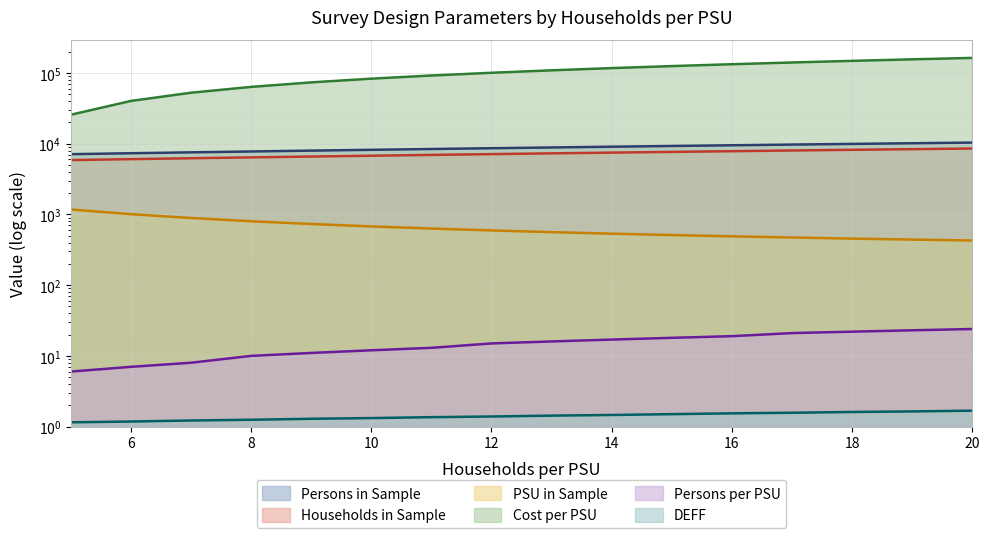

How many categories are shown in the chart?

16